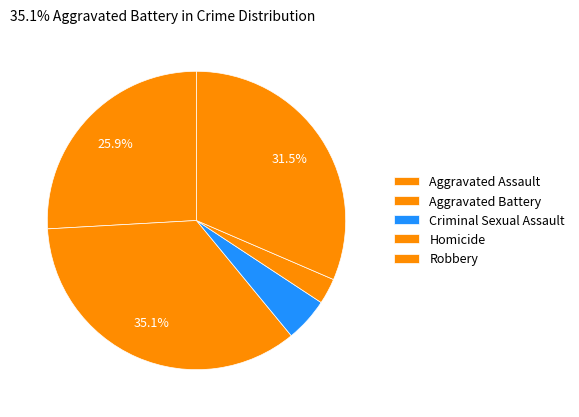

Is it true that Robbery is 31% of the pie?

True